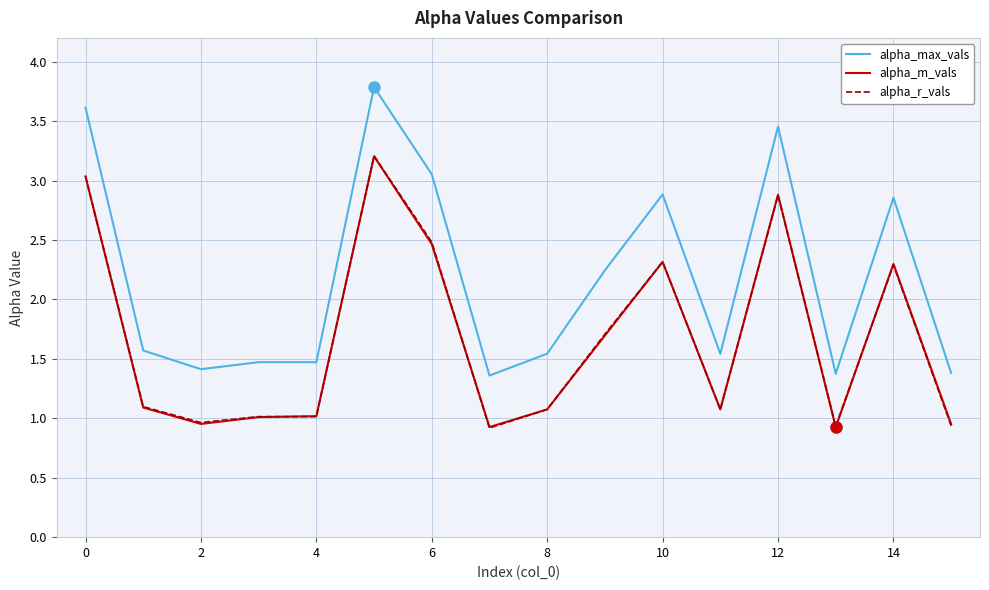

What is the greatest value displayed?

3.8